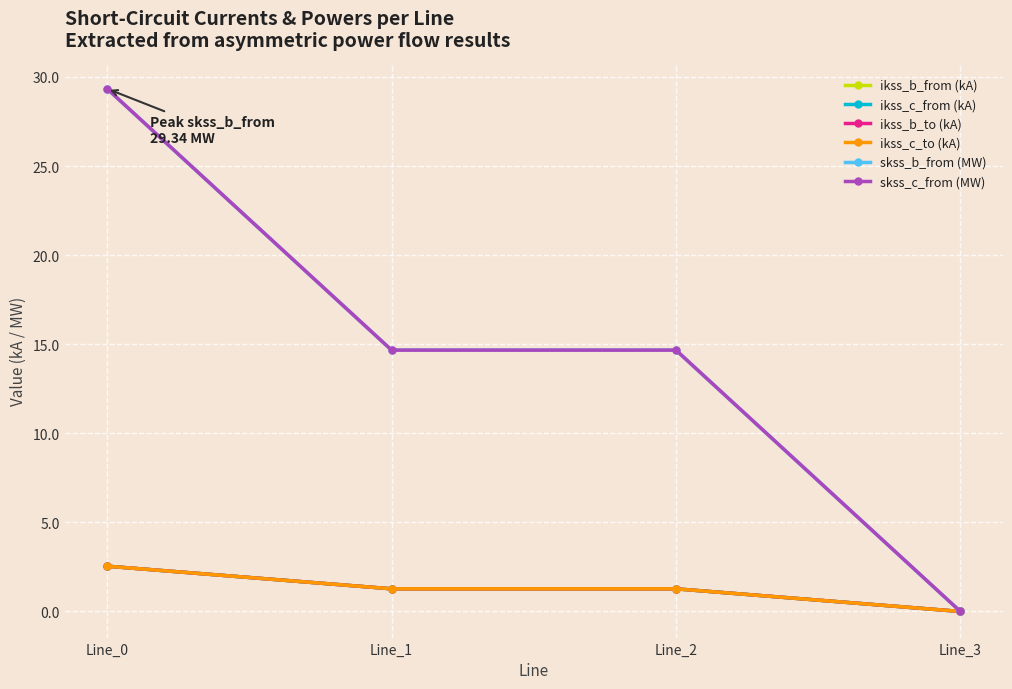

Is this an area chart (filled region under the line)?

No